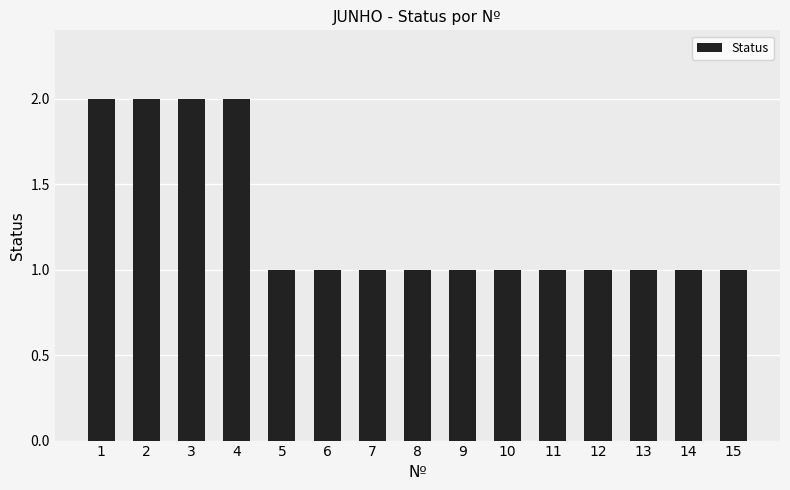

The value at 4 is 1. True or false?

False